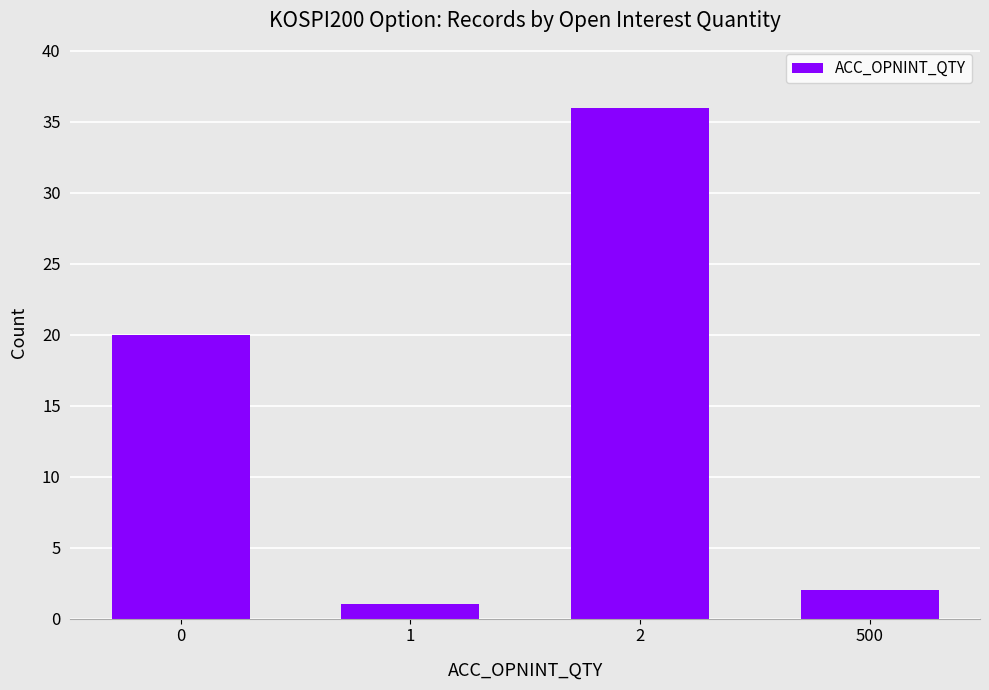

At which category does the chart reach its peak across all series?

2